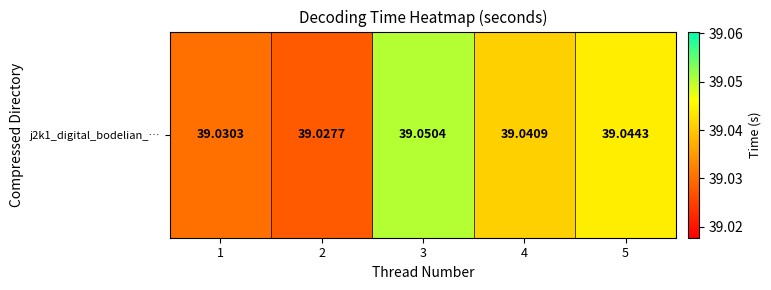

Which has a higher value, 1 or 3?

3